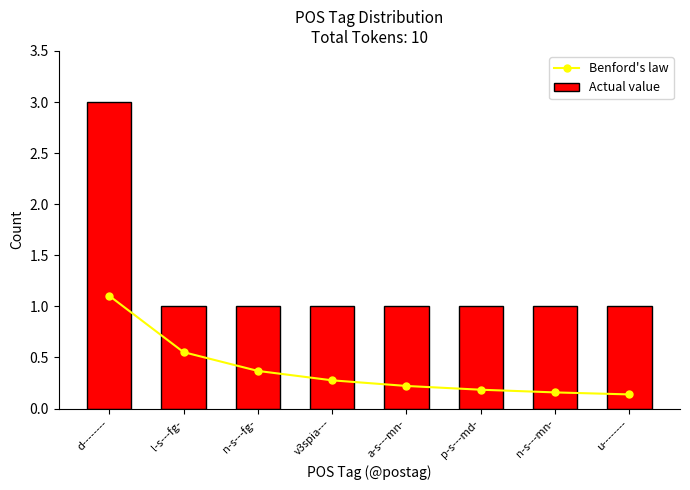

At which category is the sum across all series the highest?

d--------